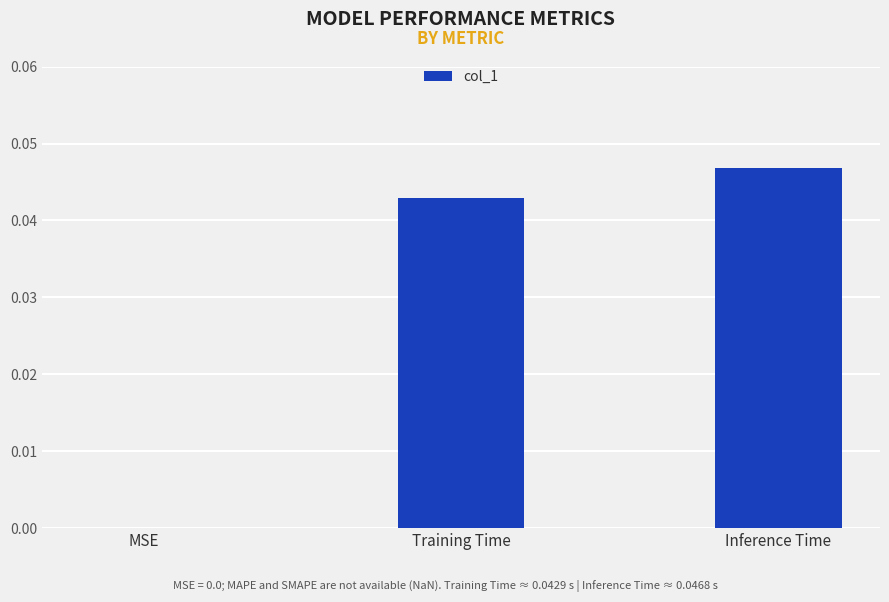

The chart shows a value of 0.1 at Training Time. True or false?

False